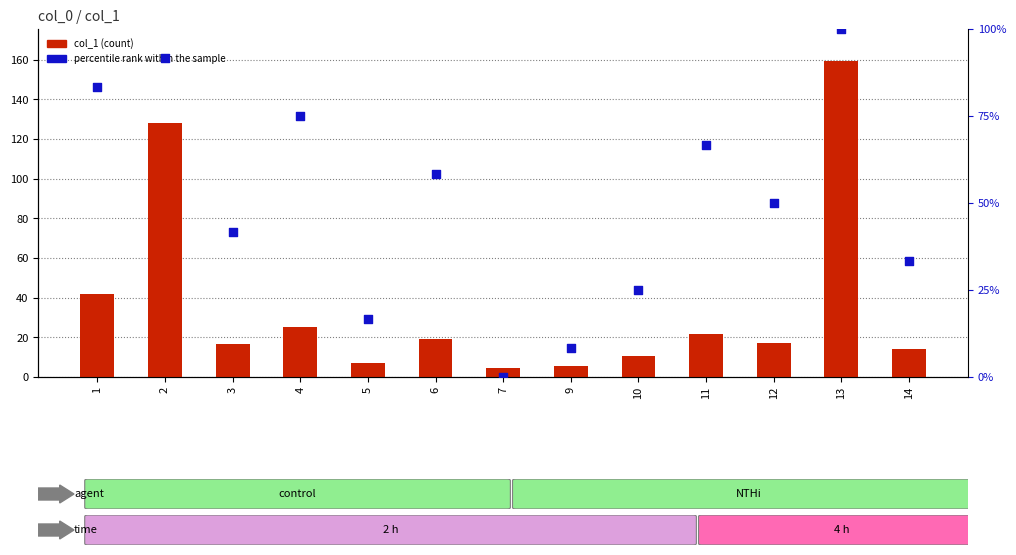

Which series reaches the maximum Y coordinate?

col_1 (count)